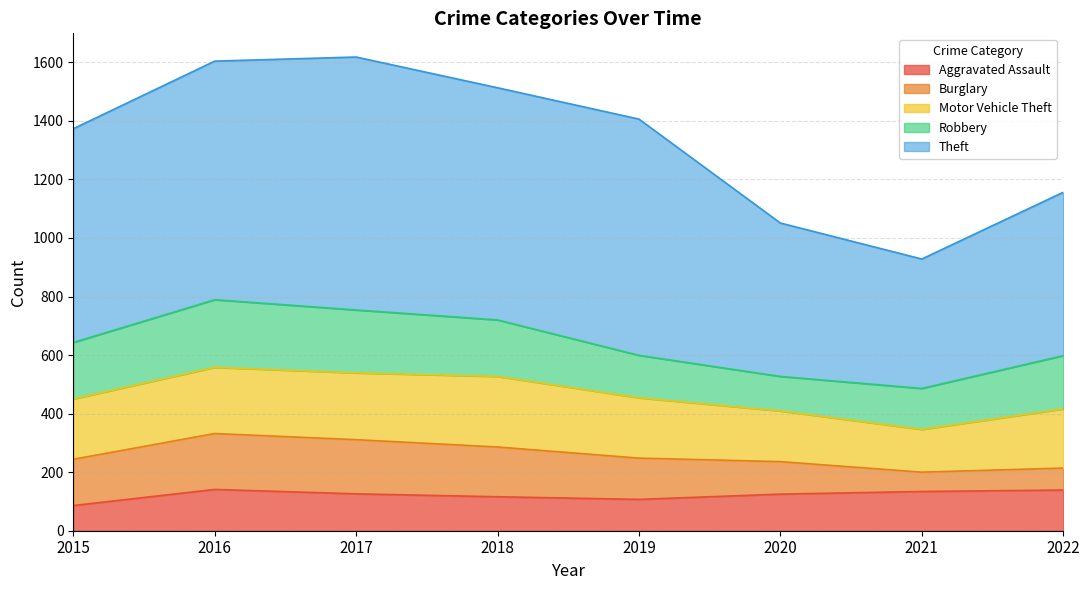

What is the value of the Aggravated Assault point at the 6th from the left?

125